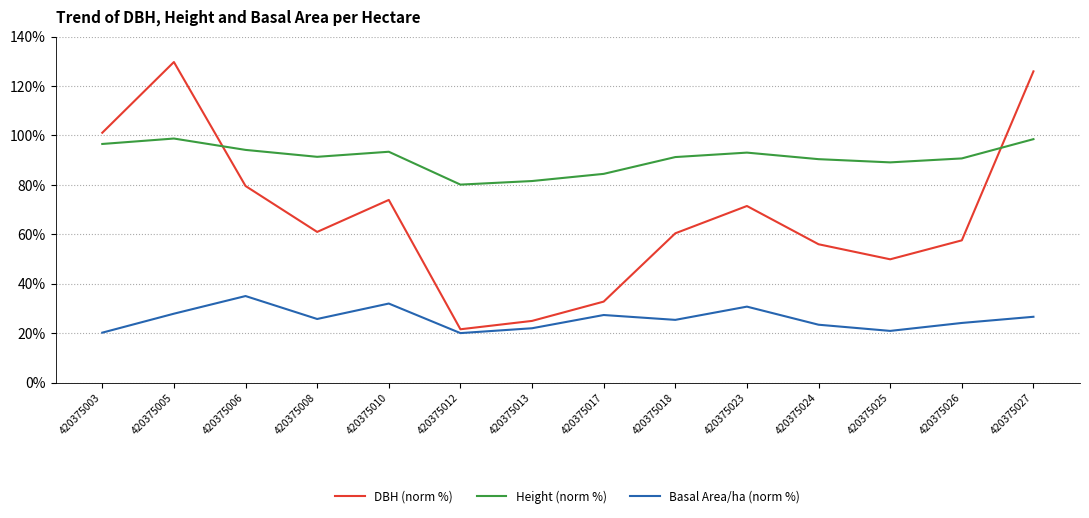

Is this an area chart (filled region under the line)?

No